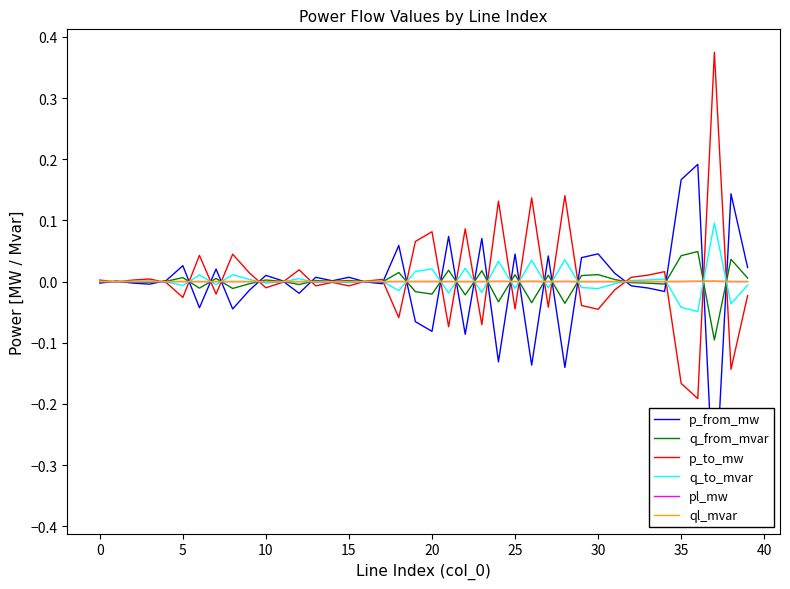

Between 5 and 12, which series saw the biggest shift?

p_to_mw